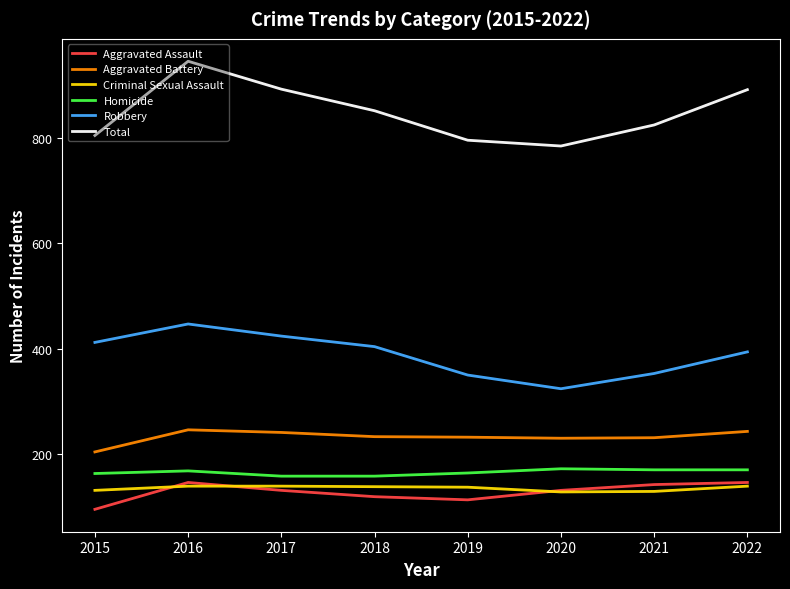

The value of Total at 2018 is 1429. True or false?

False